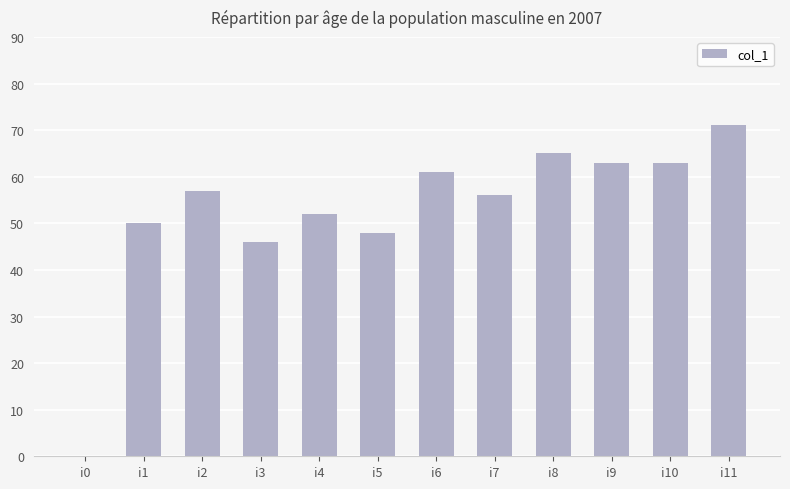

At which category does the chart reach its peak across all series?

i11